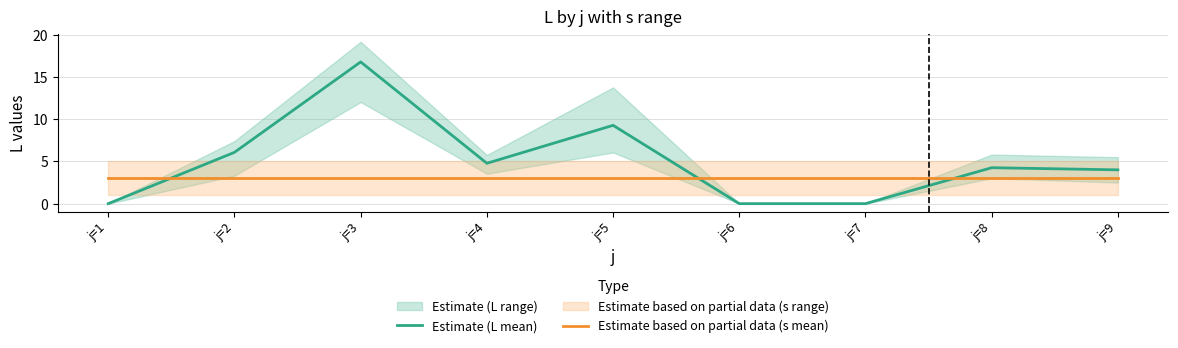

How many values in the Estimate (L mean) series exceed 4?

5